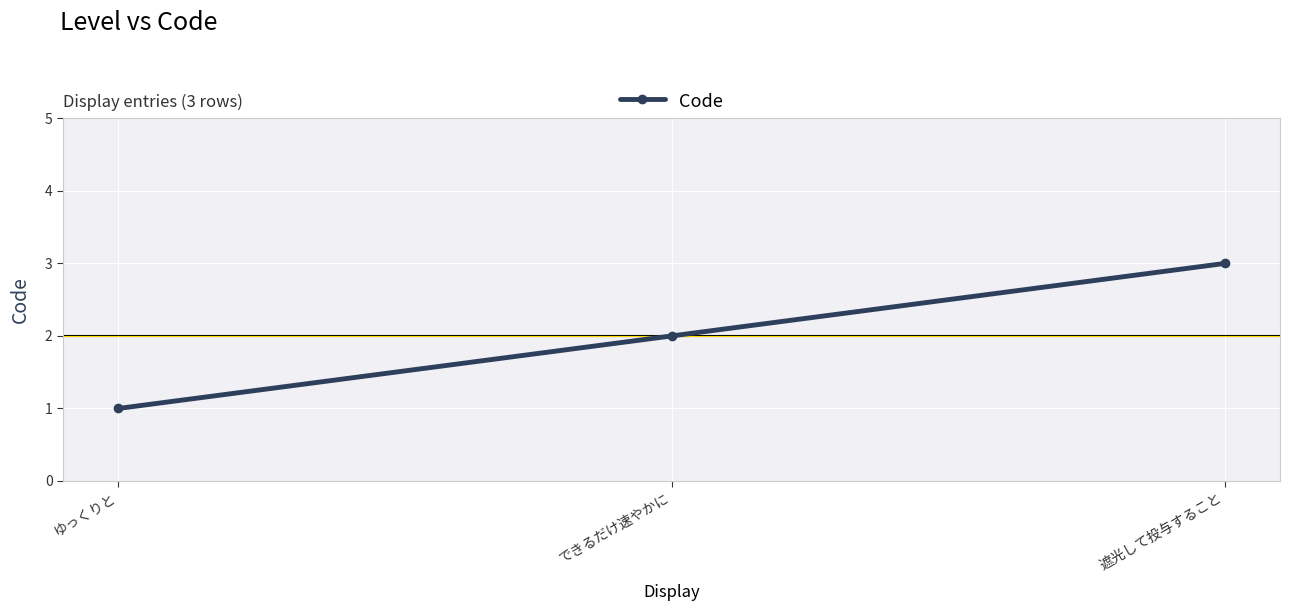

How many data points are less than 2?

1